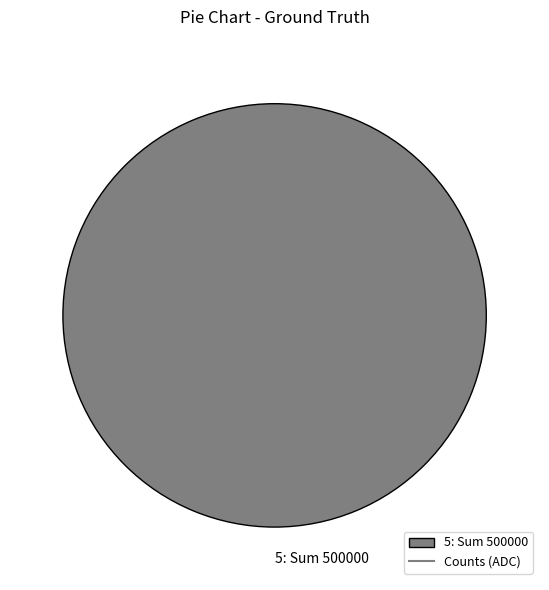

Is there a majority slice in this chart?

Yes